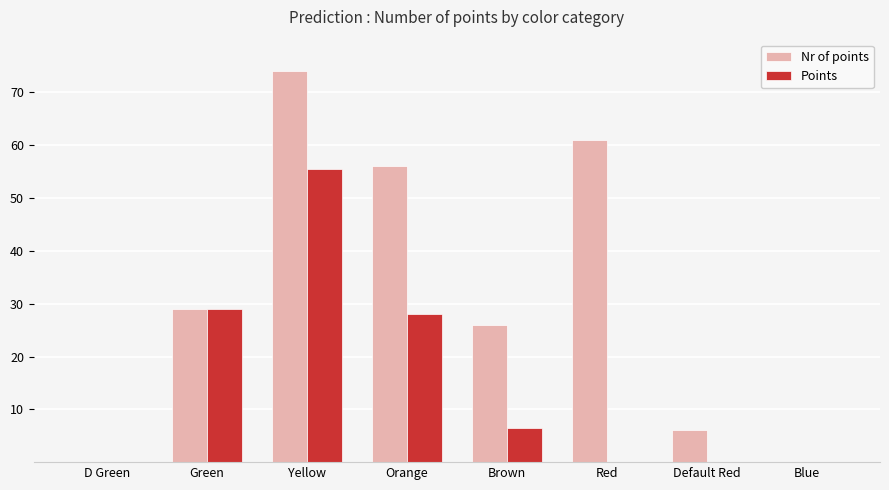

What is the total value across all series at Default Red?

6.0